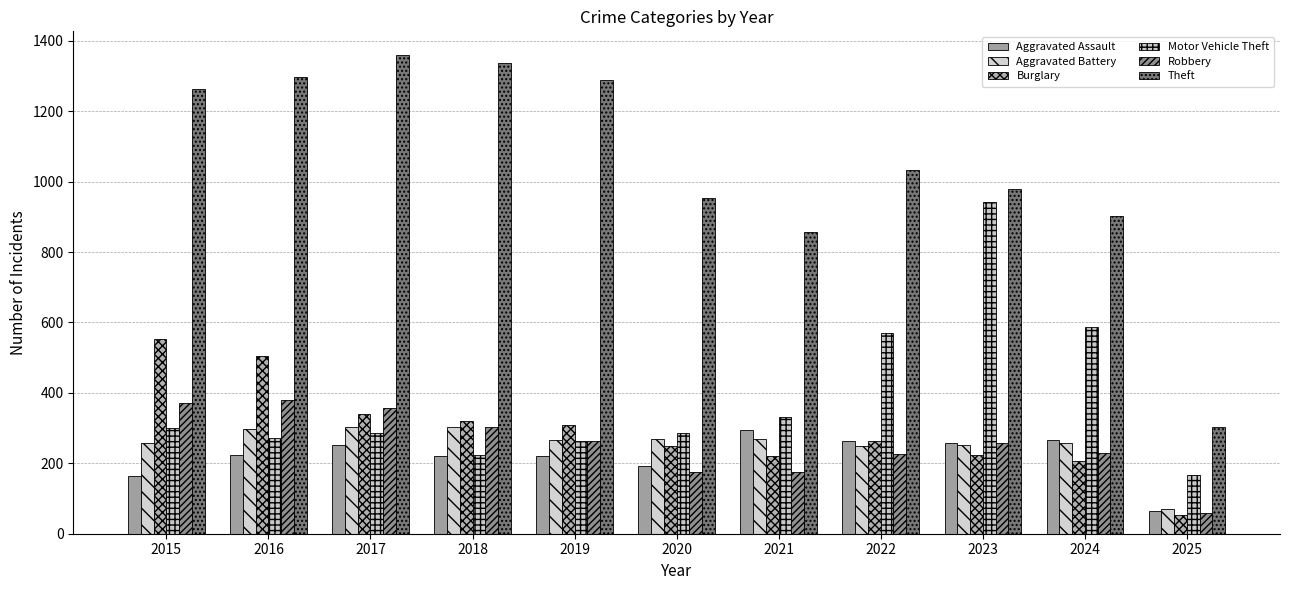

Which series has the largest range (max minus min)?

Theft